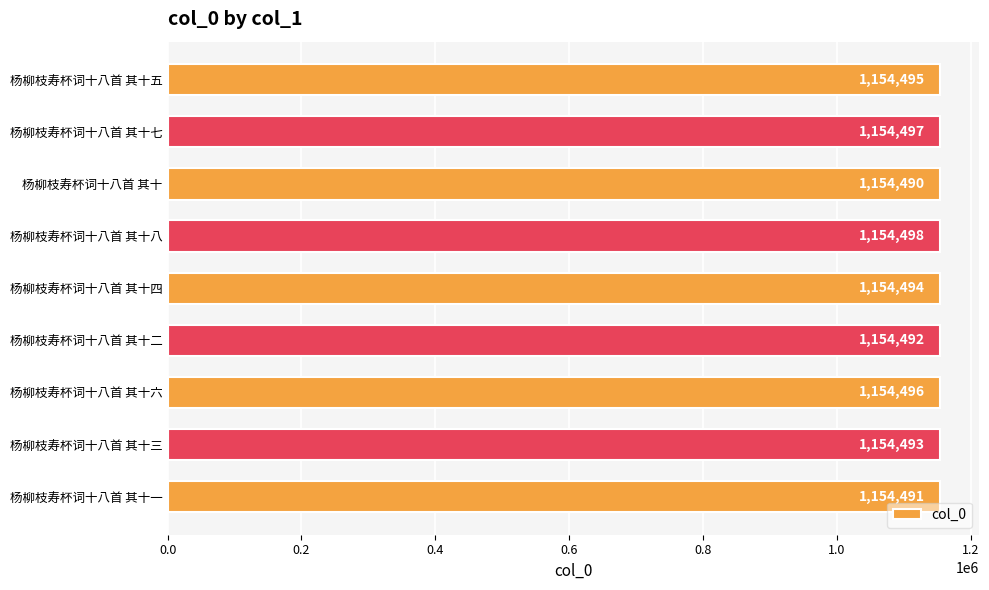

Rank the categories by value from highest to lowest.

杨柳枝寿杯词十八首 其十八, 杨柳枝寿杯词十八首 其十七, 杨柳枝寿杯词十八首 其十六, 杨柳枝寿杯词十八首 其十五, 杨柳枝寿杯词十八首 其十四, 杨柳枝寿杯词十八首 其十三, 杨柳枝寿杯词十八首 其十二, 杨柳枝寿杯词十八首 其十一, 杨柳枝寿杯词十八首 其十